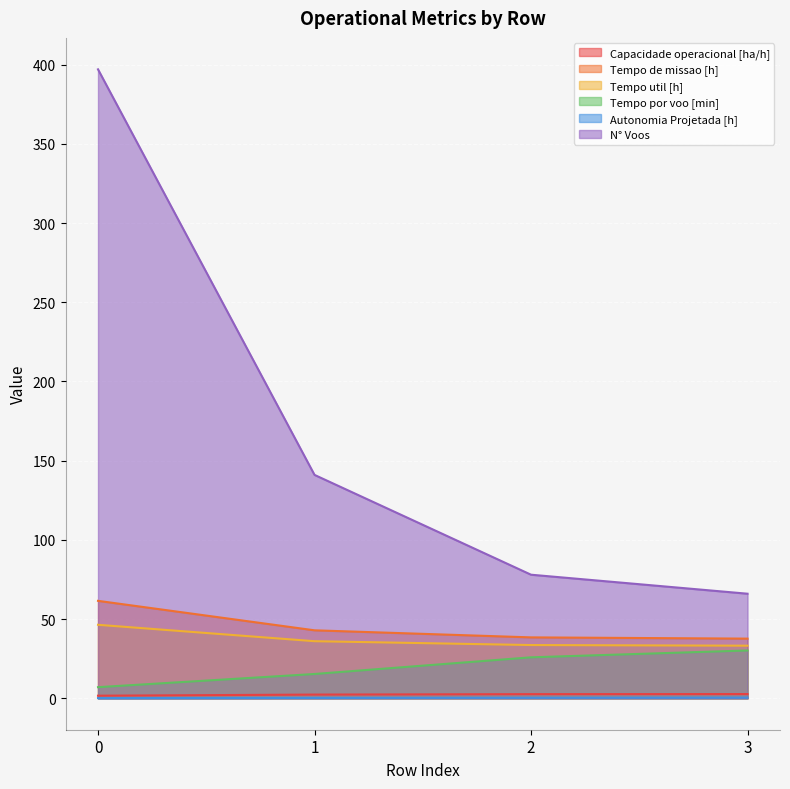

Which series has the widest spread of values?

N° Voos